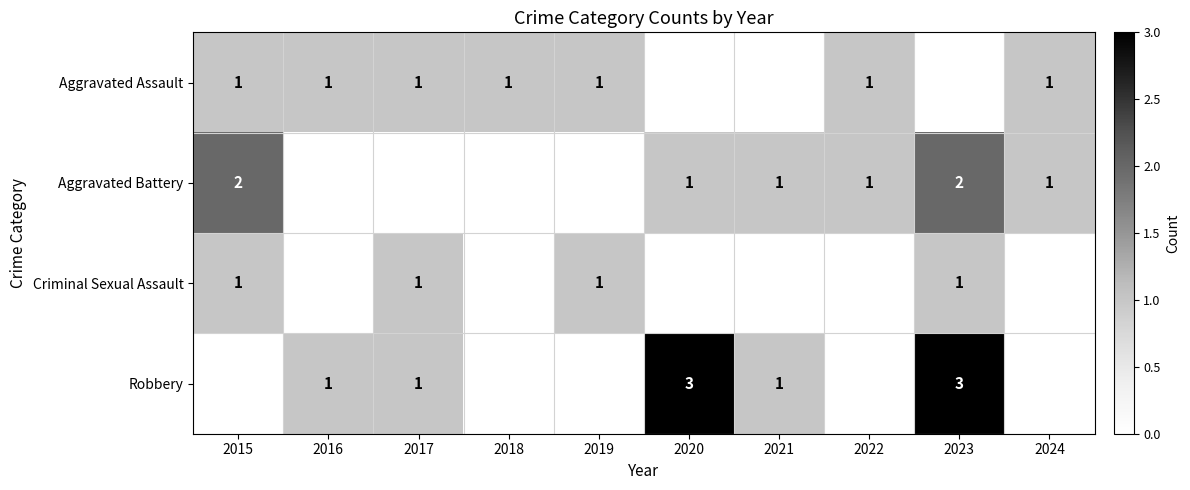

The Aggravated Battery series shows 1 at 2022. True or false?

True